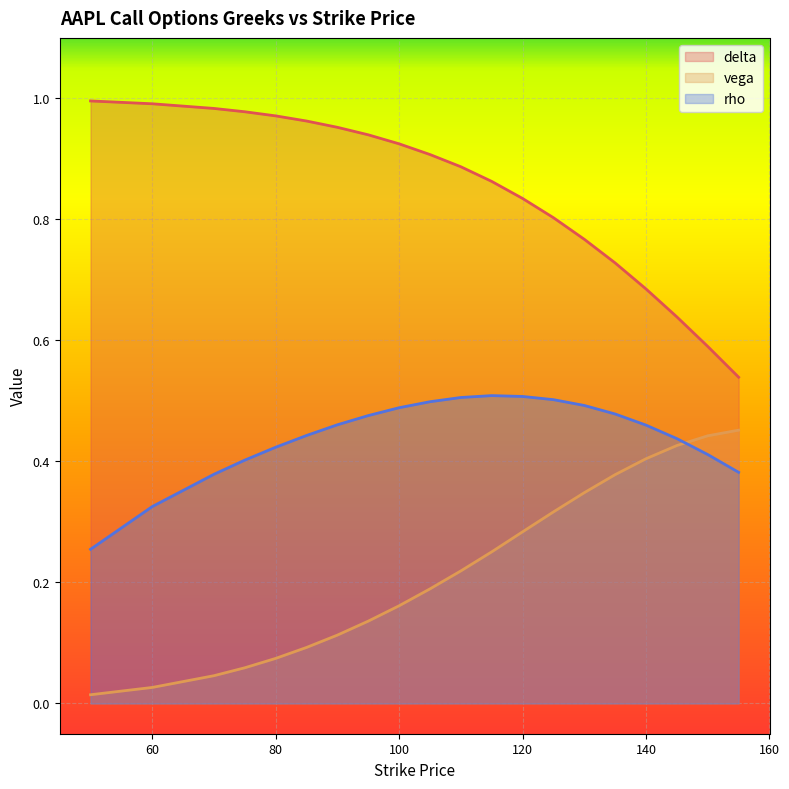

Which series has the largest total across all categories?

delta